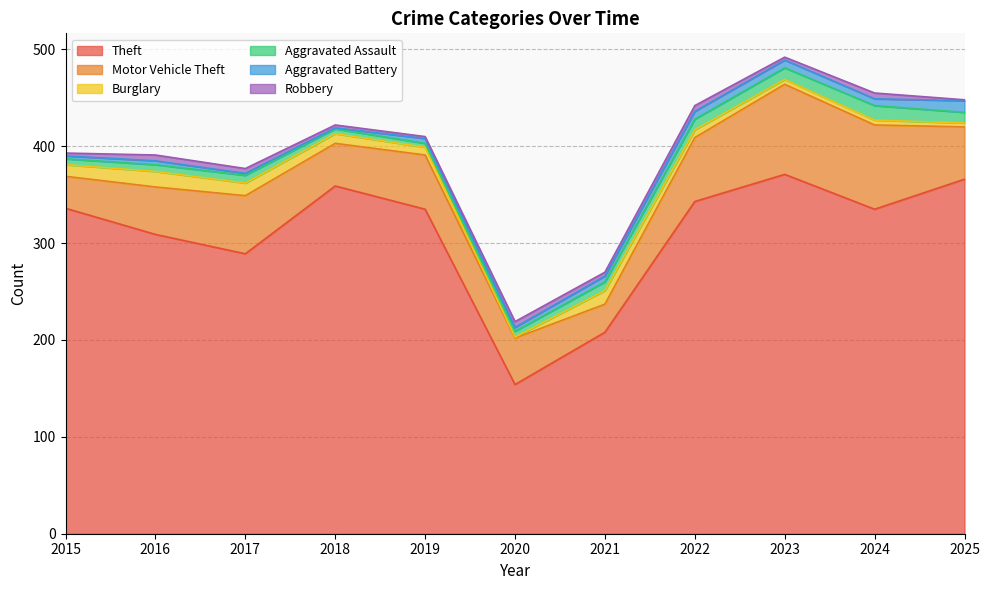

True or false: Aggravated Assault and Motor Vehicle Theft cross at least once.

False